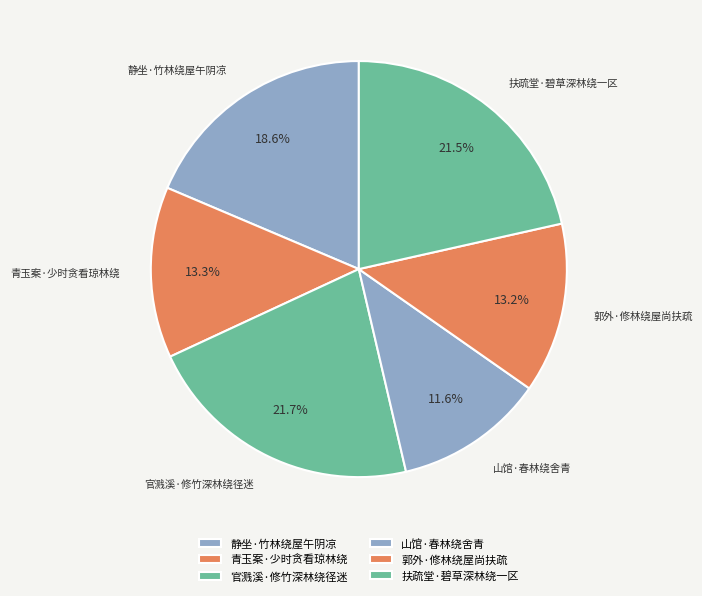

To the nearest percent, what is the combined percentage of 官溅溪·修竹深林绕径迷 and 静坐·竹林绕屋午阴凉?

40%